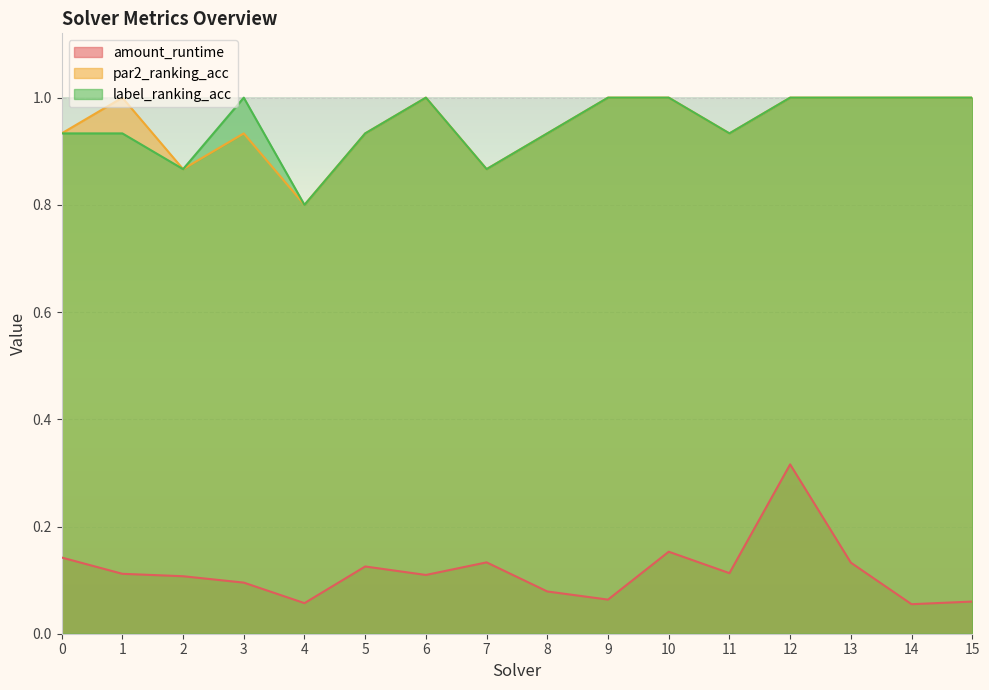

What is the value of the amount_runtime point at the 2nd from the left?

0.1